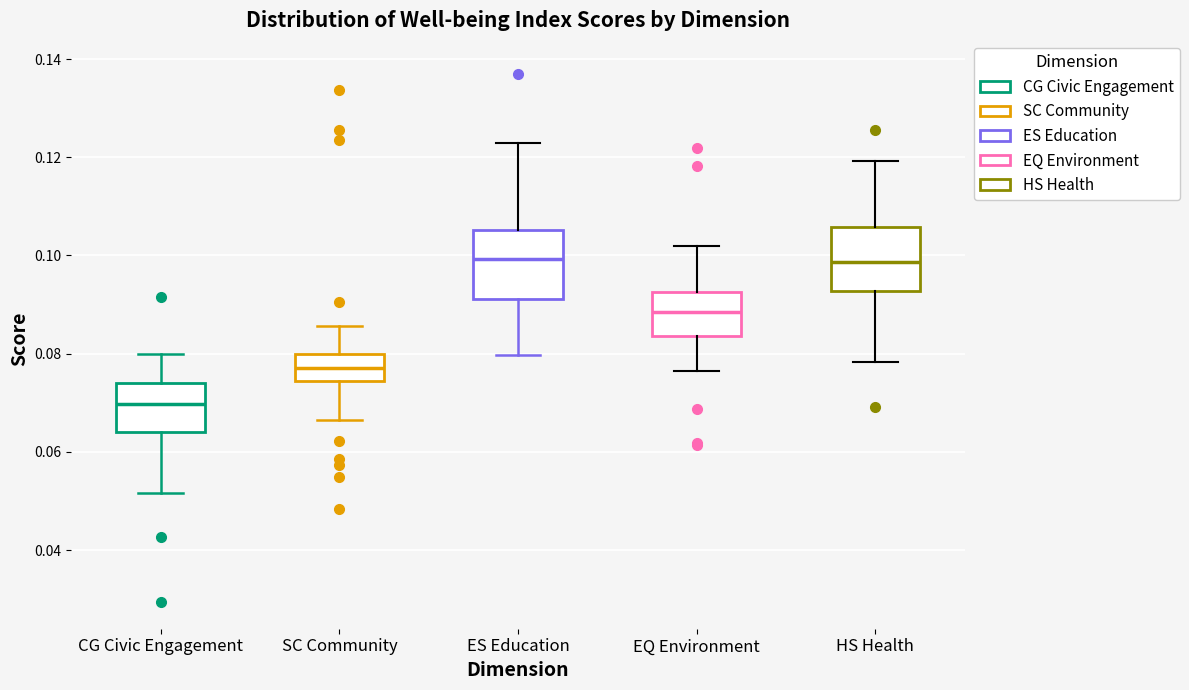

Which box's median line is the lowest?

CG Civic Engagement